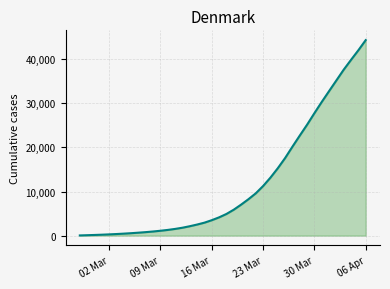

What is the greatest value displayed?

44331